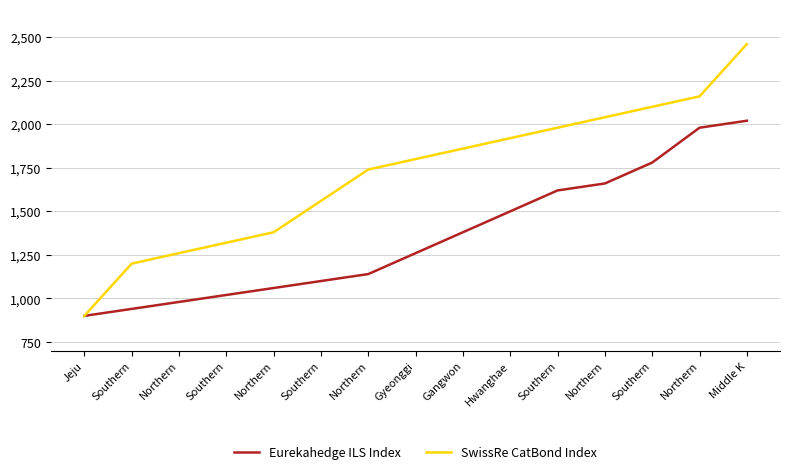

Does the chart display data point markers on the line(s)?

No